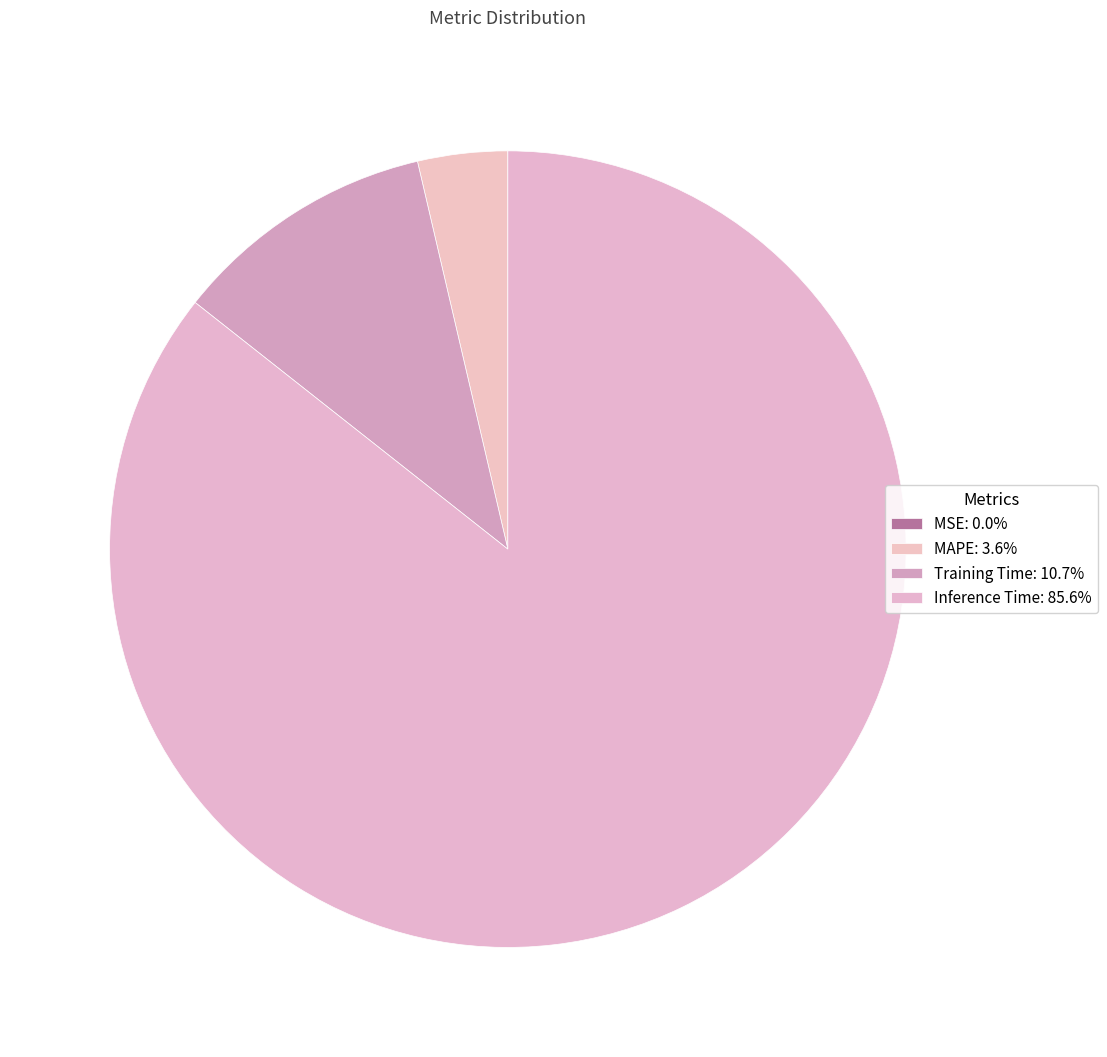

Is there a majority slice in this chart?

Yes